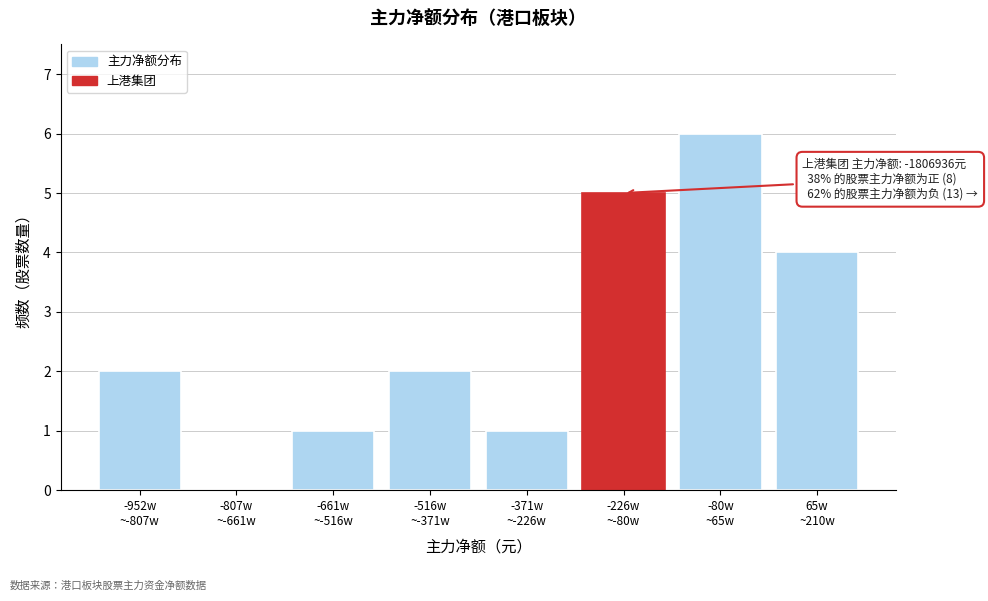

What is the maximum value shown in the chart?

6